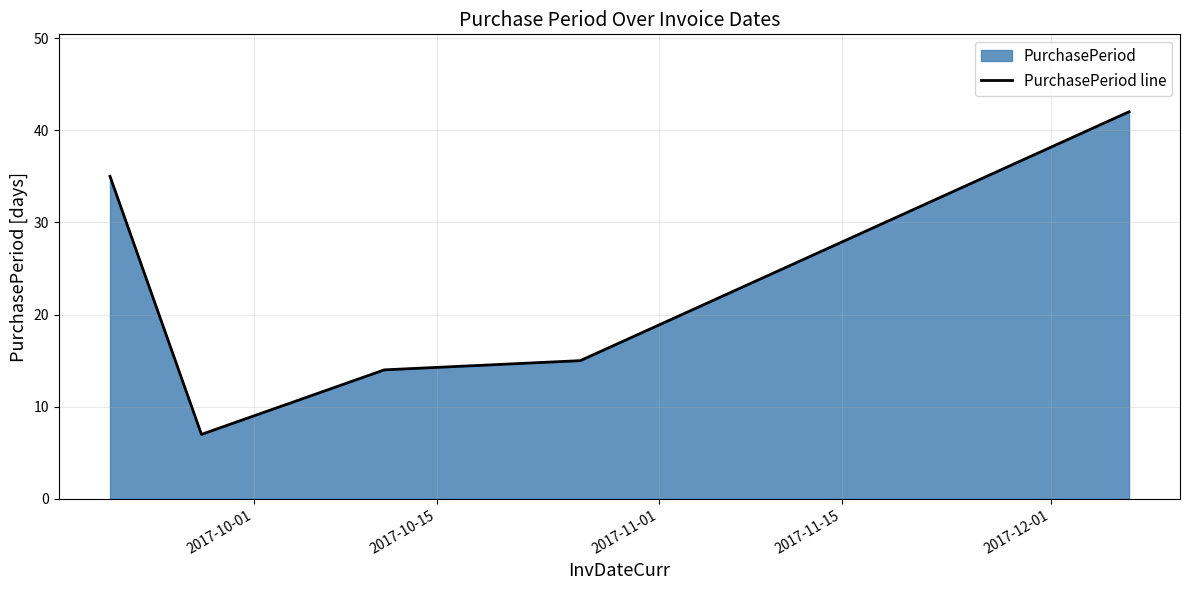

What is the greatest value displayed?

42